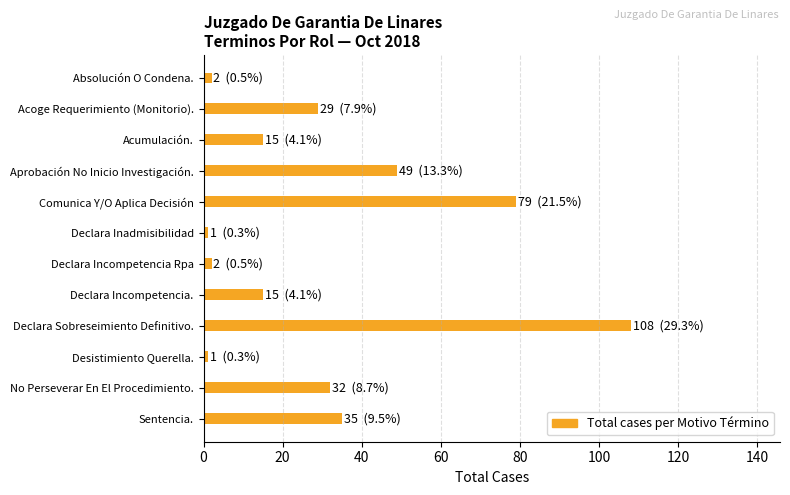

The value at Comunica Y/O Aplica Decisión is 79. True or false?

True